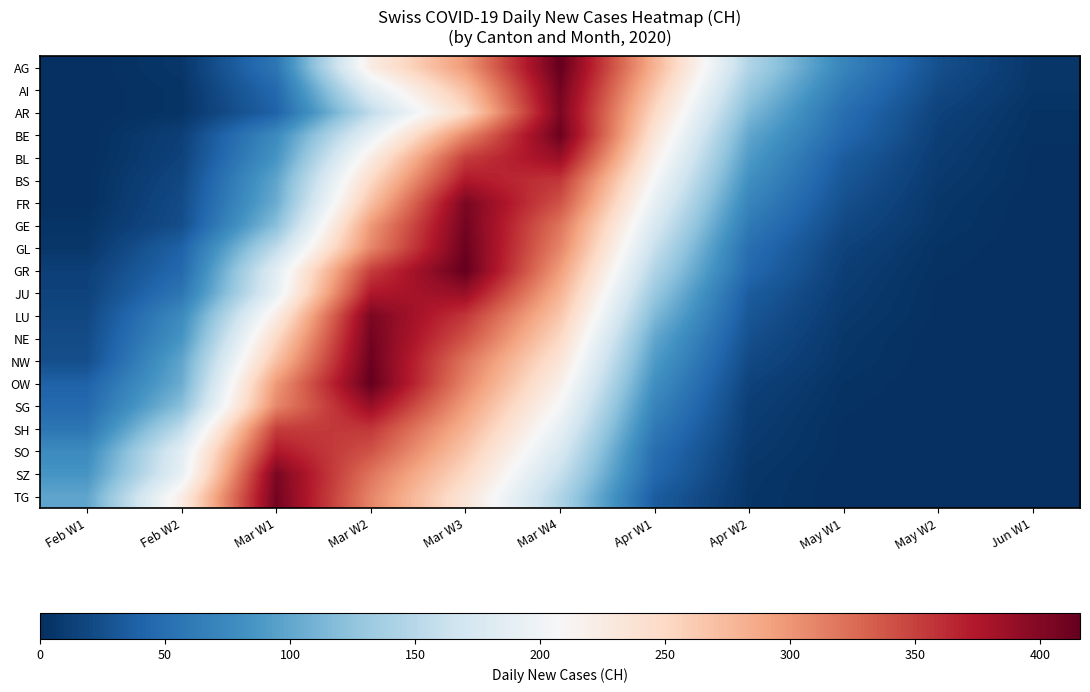

Count the number of data series in this chart.

20